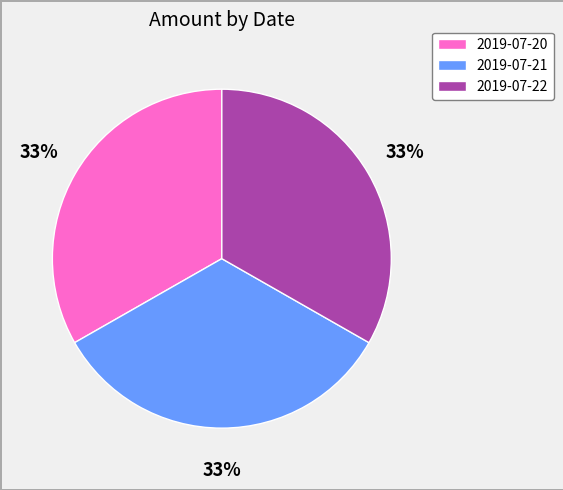

Is 2019-07-20 the majority of the pie?

No